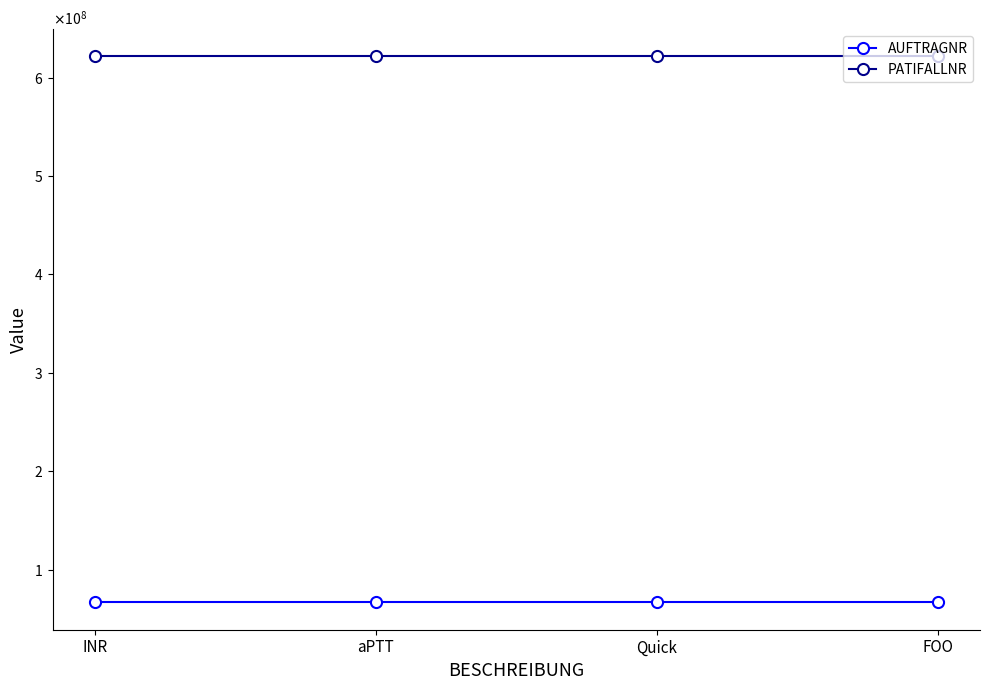

What are all the series names shown in the legend?

AUFTRAGNR, PATIFALLNR